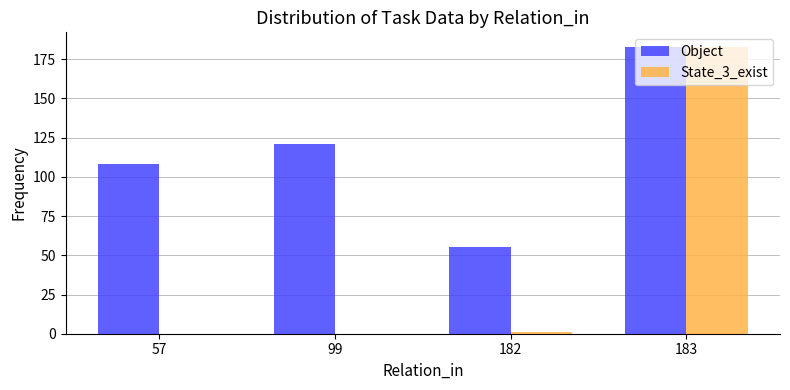

Does the chart contain stacked bars?

No